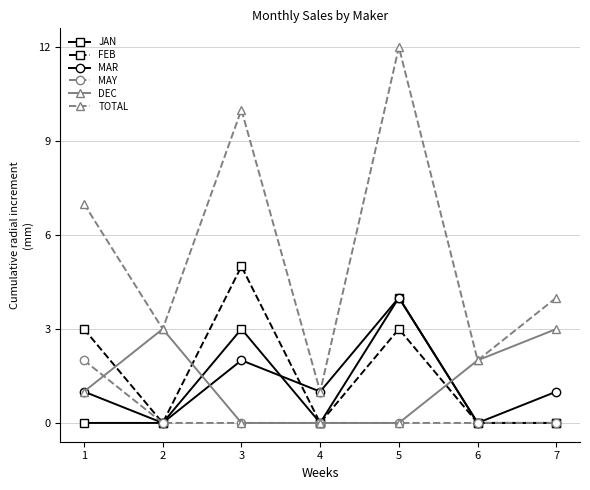

In TOTAL, how many points are lower than both neighbors (excluding endpoints)?

3